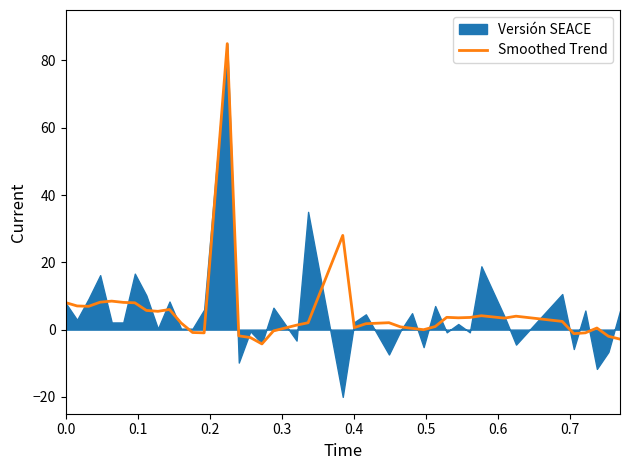

What is the highest value of the Smoothed Trend series?

85.0